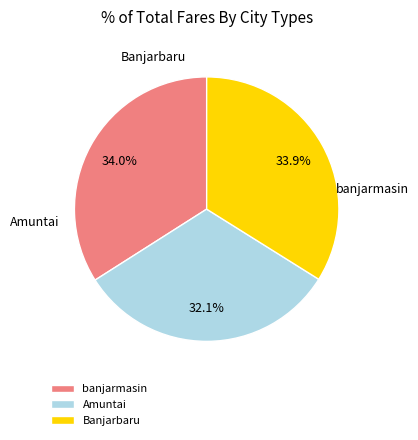

Count the number of slices in the pie.

3